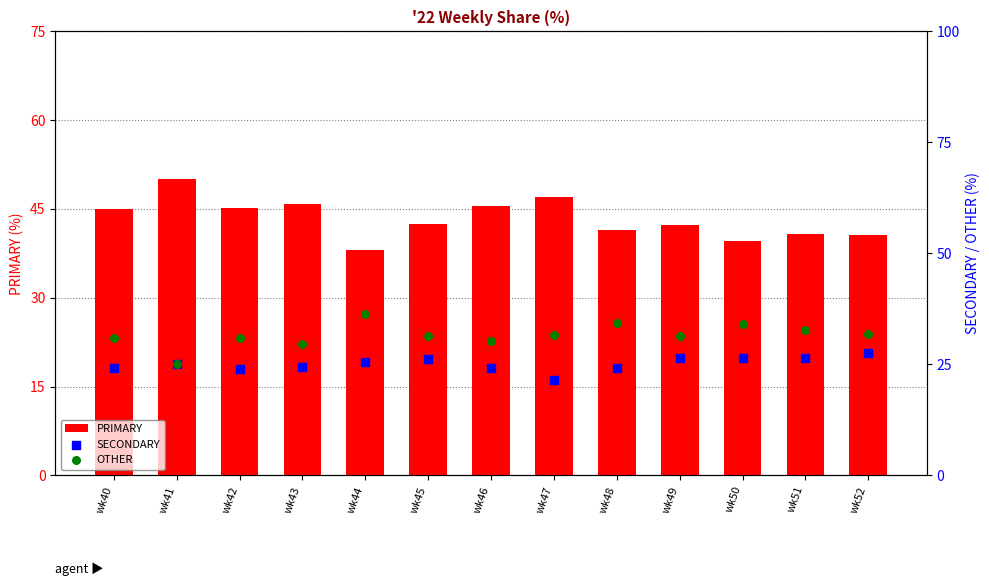

Which series reaches the minimum Y coordinate?

SECONDARY